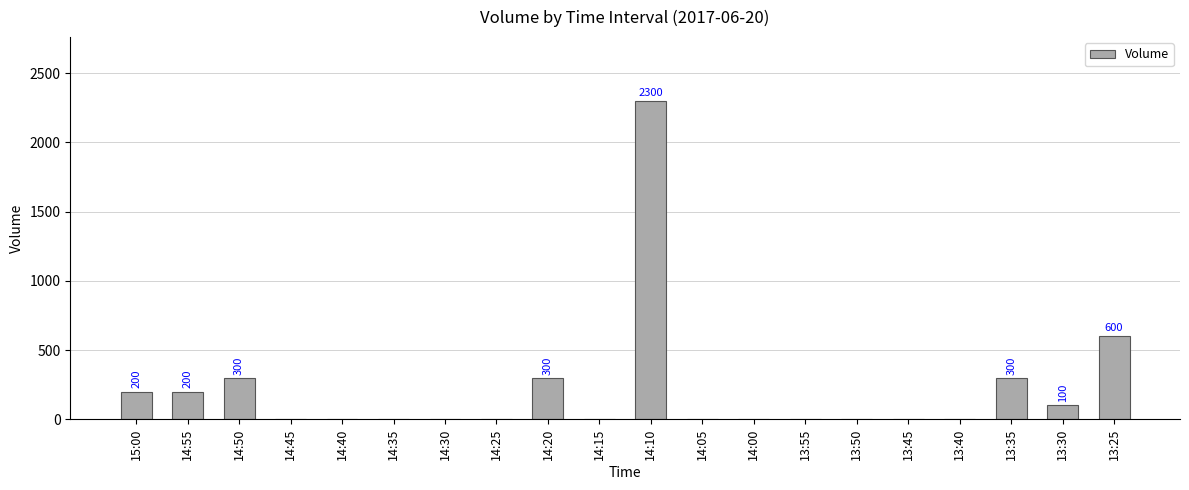

How many series are shown in this chart?

1